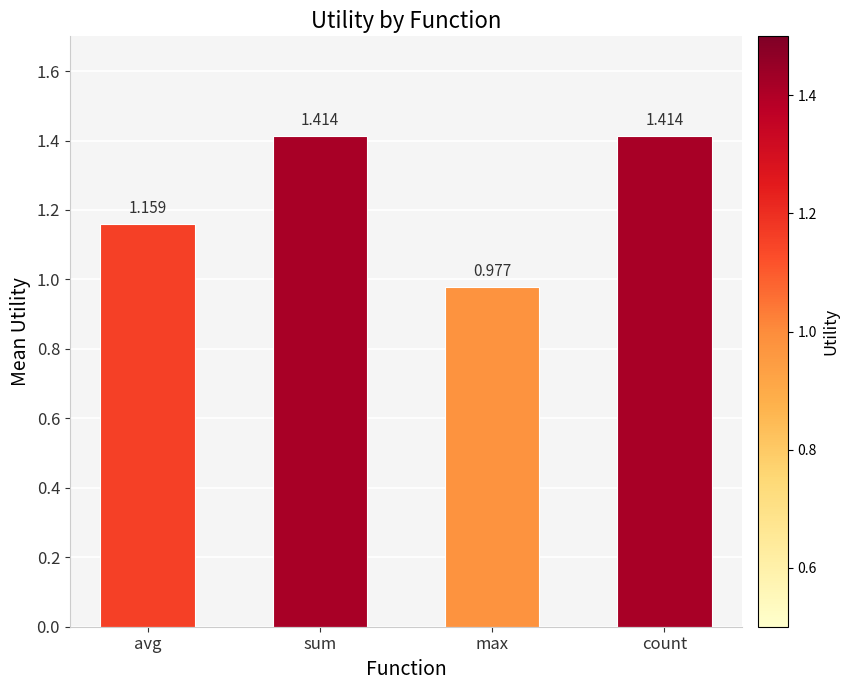

What is the difference between the maximum and second lowest values?

0.3